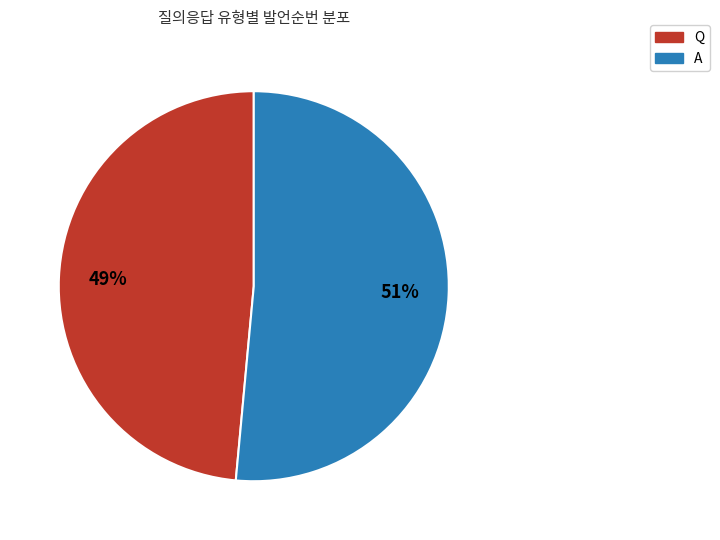

Count the number of slices in the pie.

2